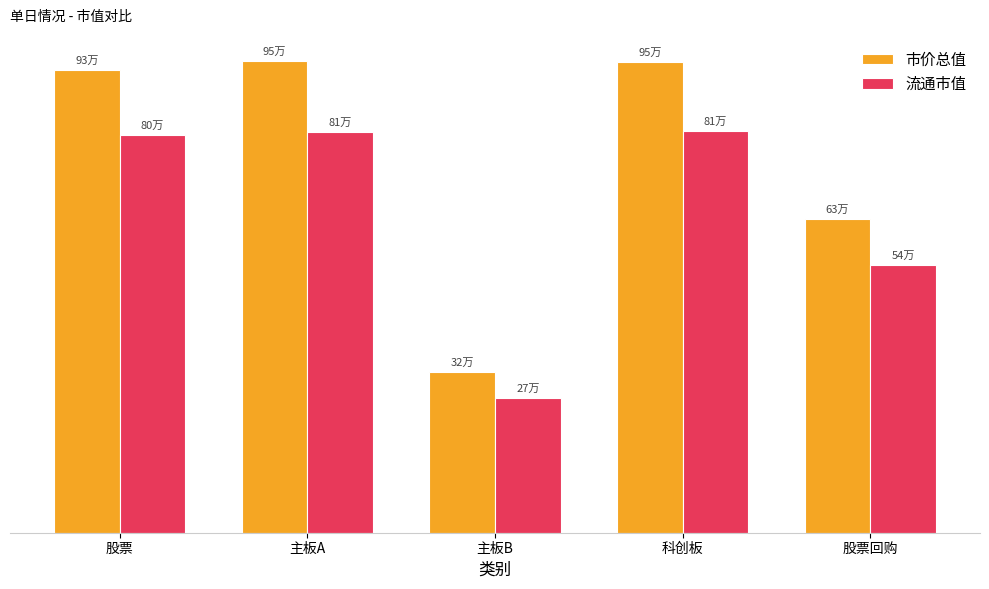

What is the label of the 5th bar from the left?

股票回购